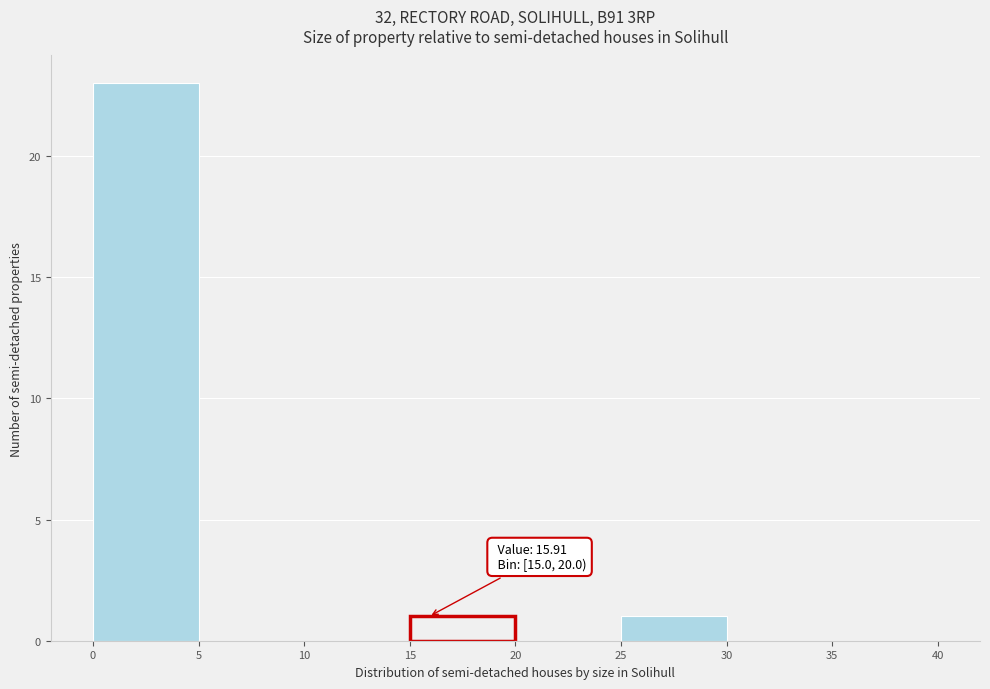

Over which range of the x-axis is the bar tallest?

0 to 5